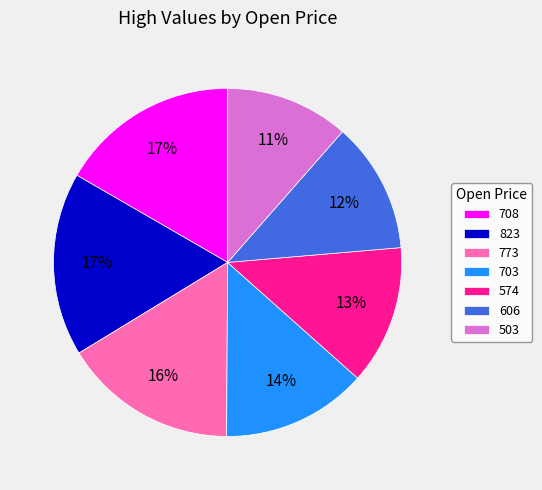

Which has a higher value, 823 or 703?

823